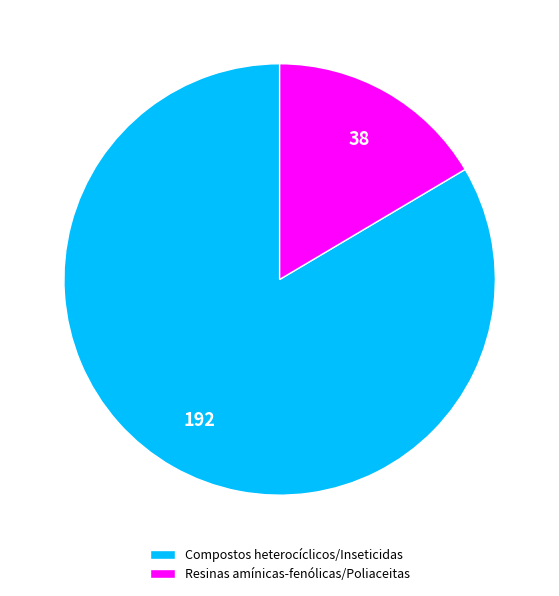

What is the smallest slice in the pie chart?

Resinas amínicas-fenólicas/Poliaceitas